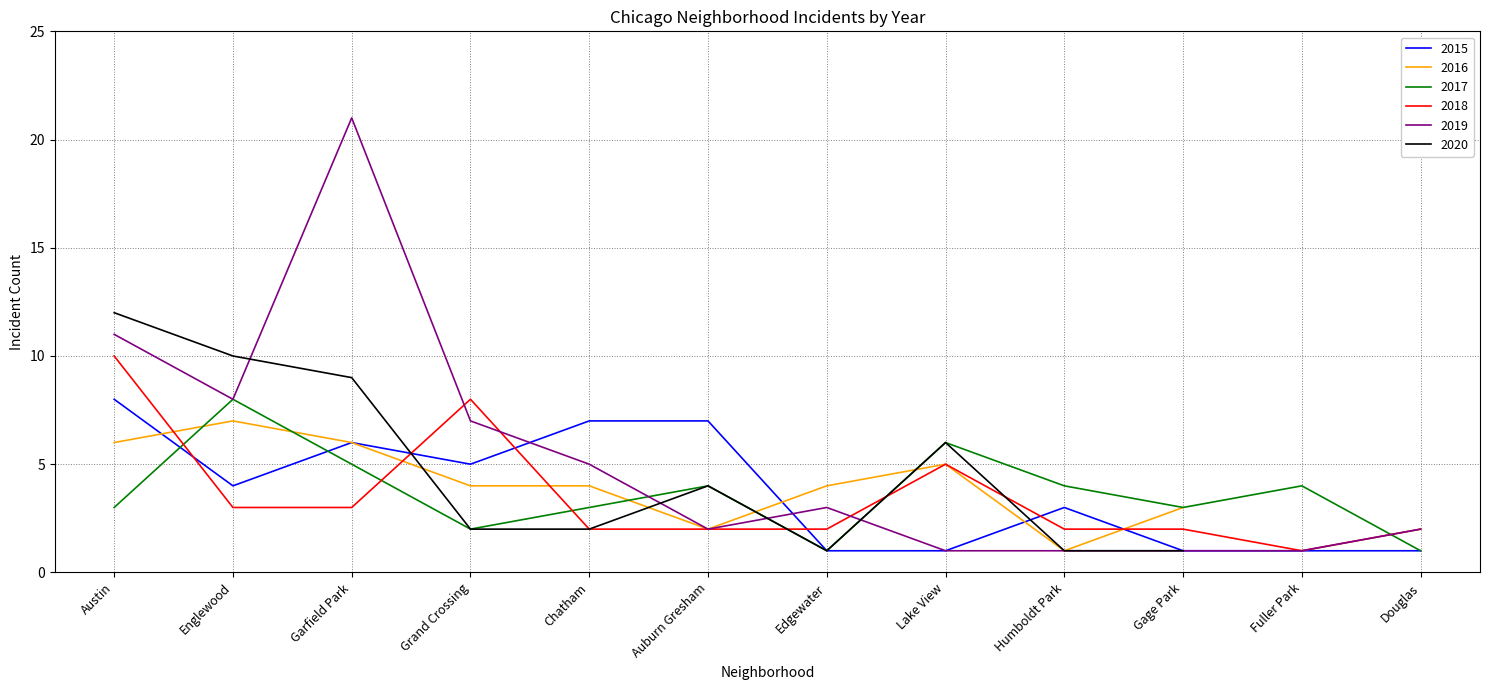

Where is the first local minimum for 2019?

Englewood